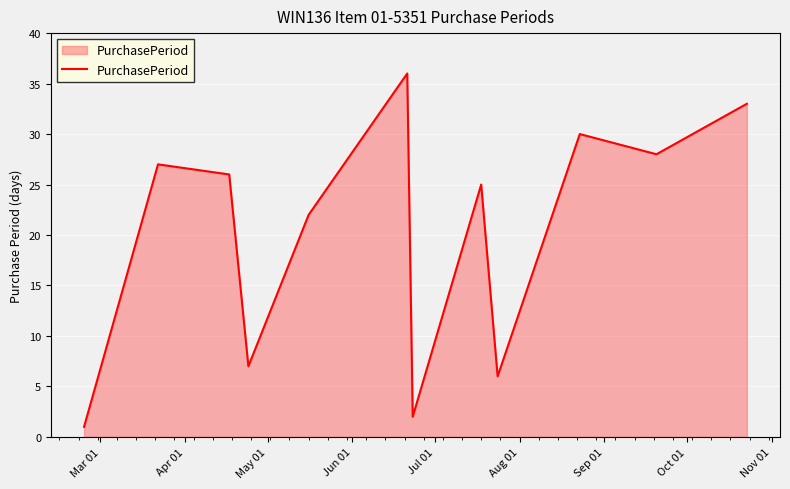

What is the smallest value displayed?

1